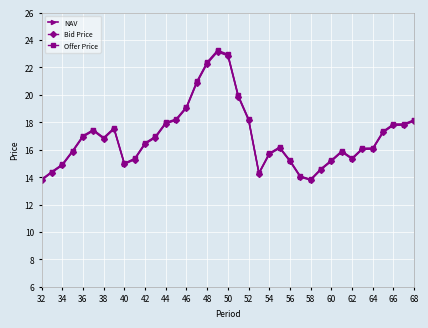

True or false: Offer Price and NAV intersect in this chart.

False